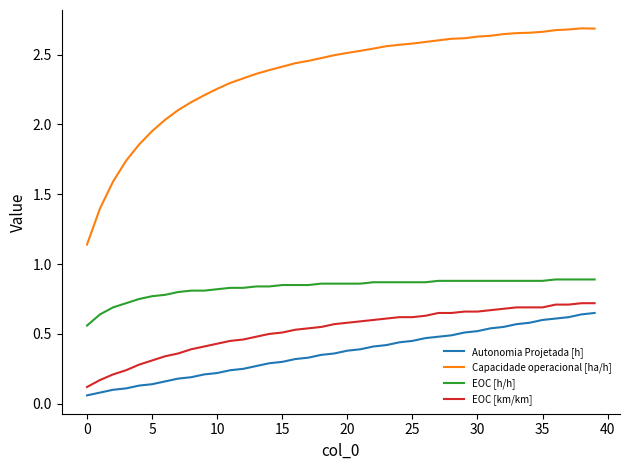

Which series has the largest range (max minus min)?

Capacidade operacional [ha/h]